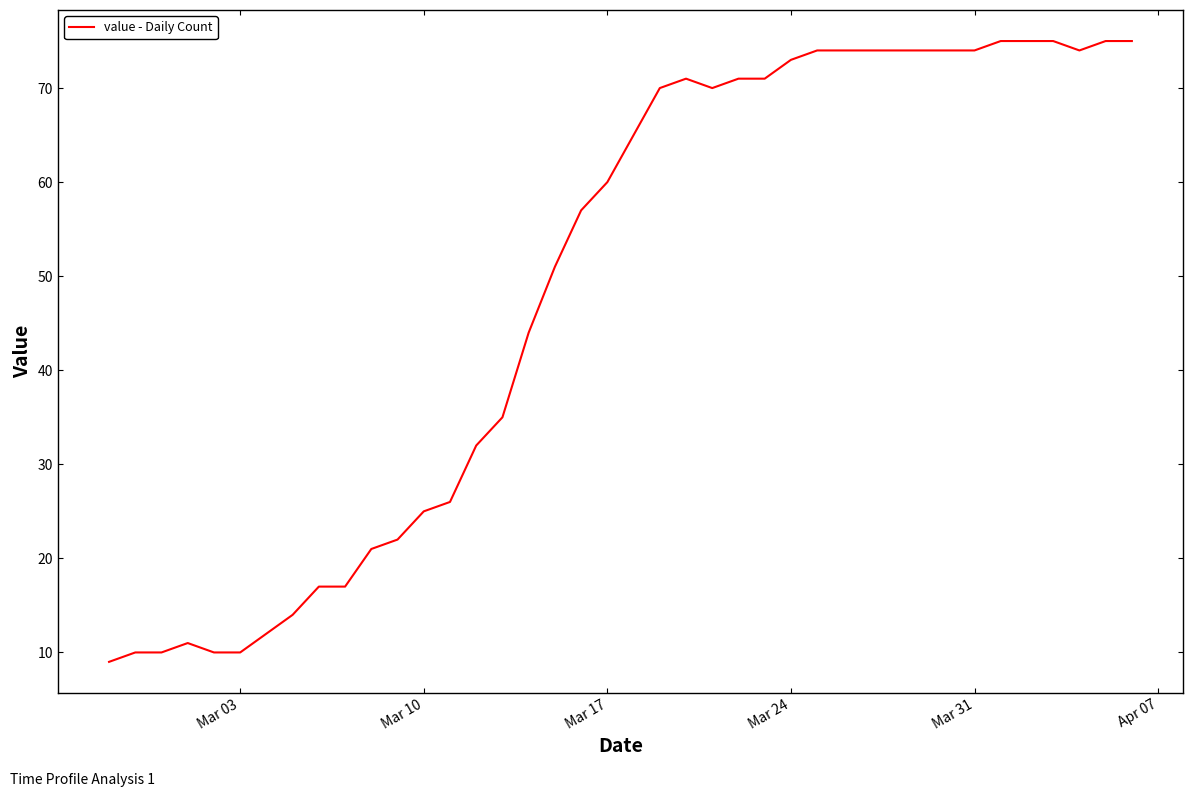

What is the greatest value displayed?

75